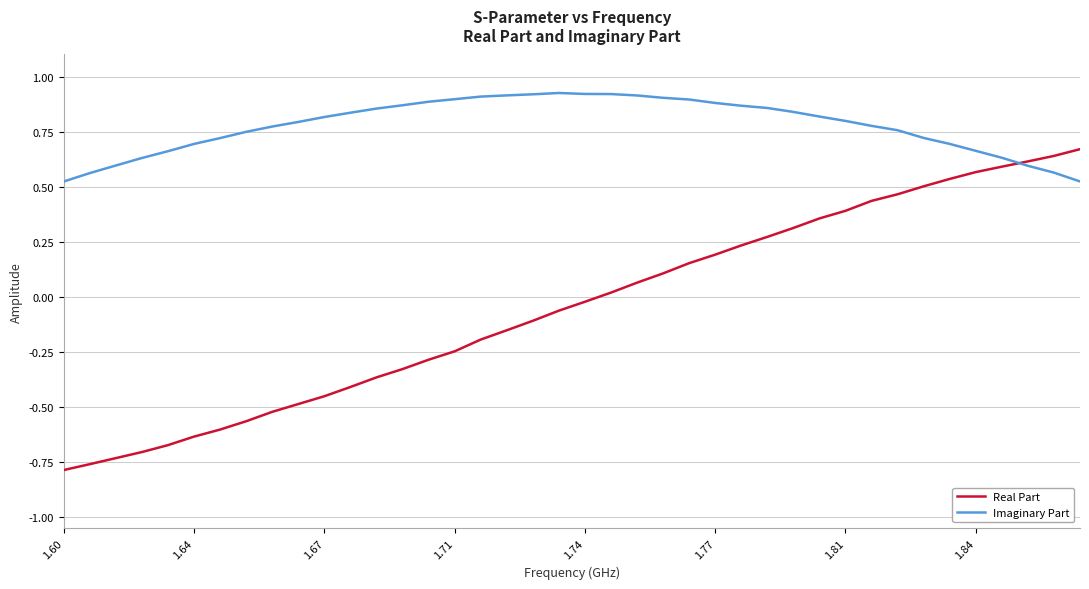

What are all the series names shown in the legend?

Real Part, Imaginary Part